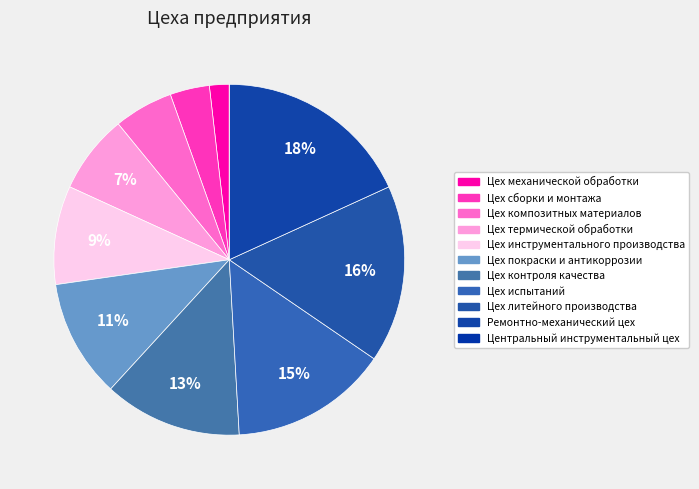

Count the number of slices in the pie.

11